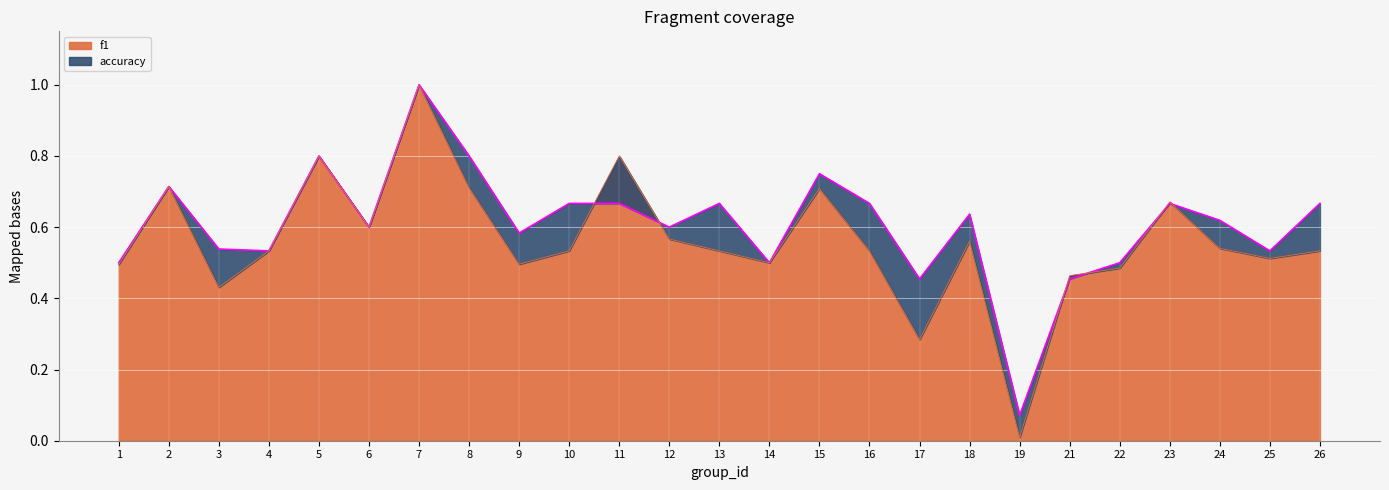

What is the value of the f1 point at the 9th from the left?

0.5